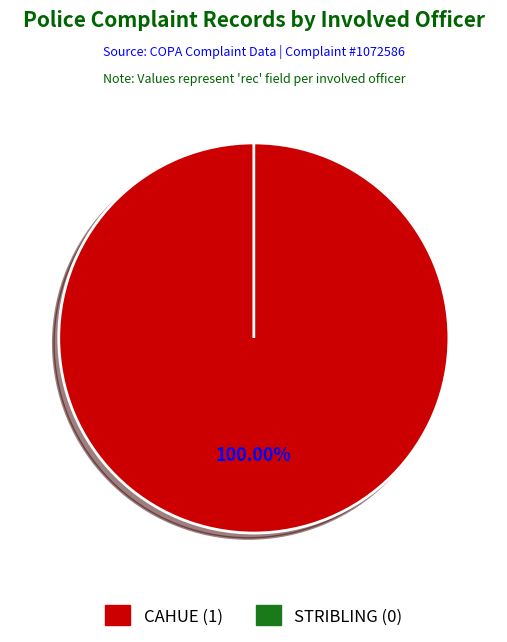

What is the largest slice in the pie chart?

CAHUE